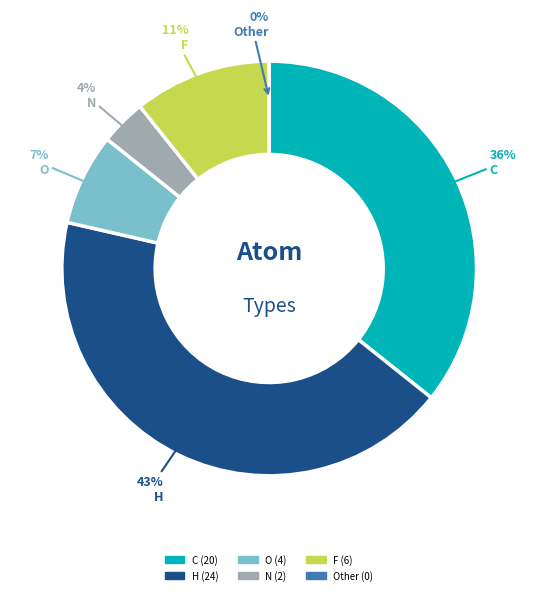

True or false: F accounts for 17% of the total.

False